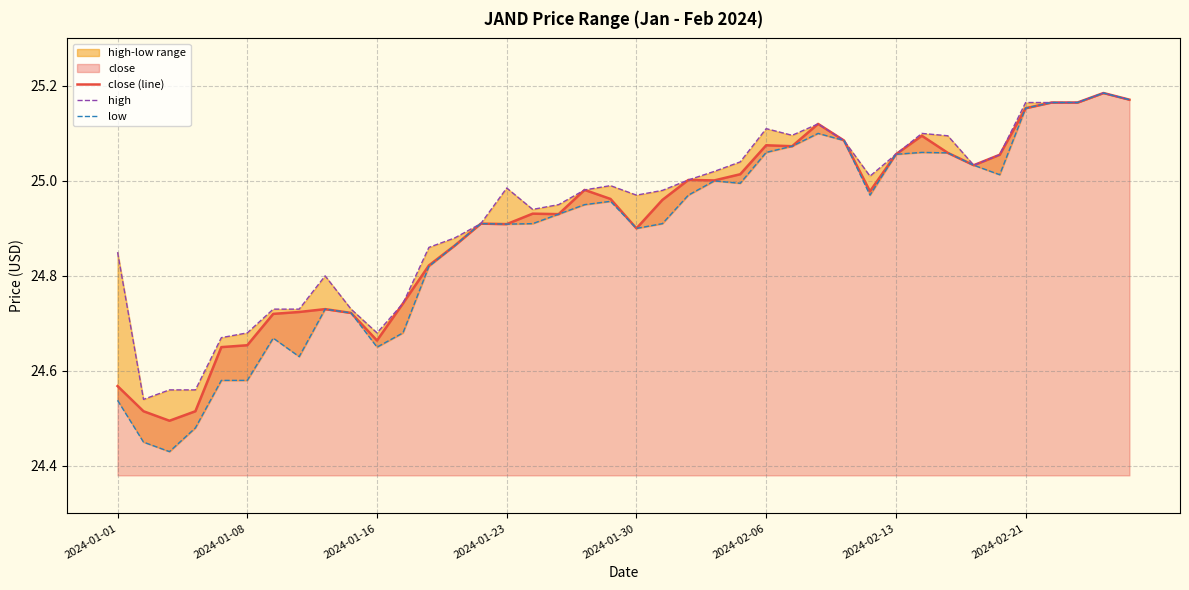

Which has a higher value, 31 or 29?

31